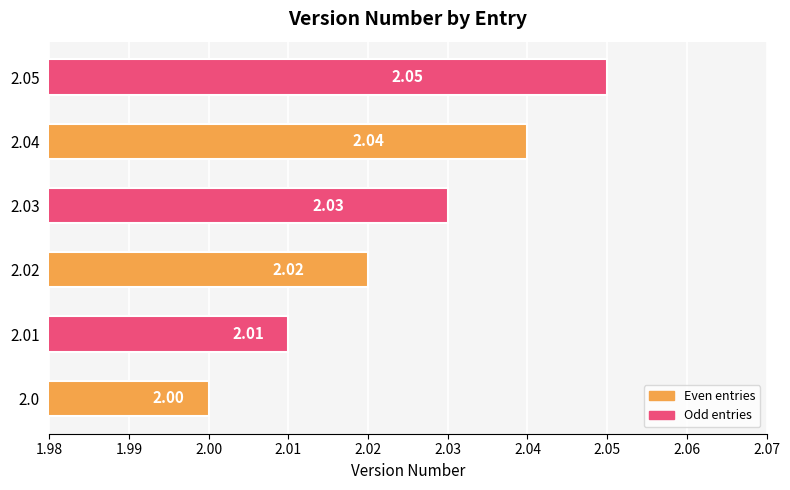

What is the ratio of the value at 2.03 to the value at 2.0?

1.0